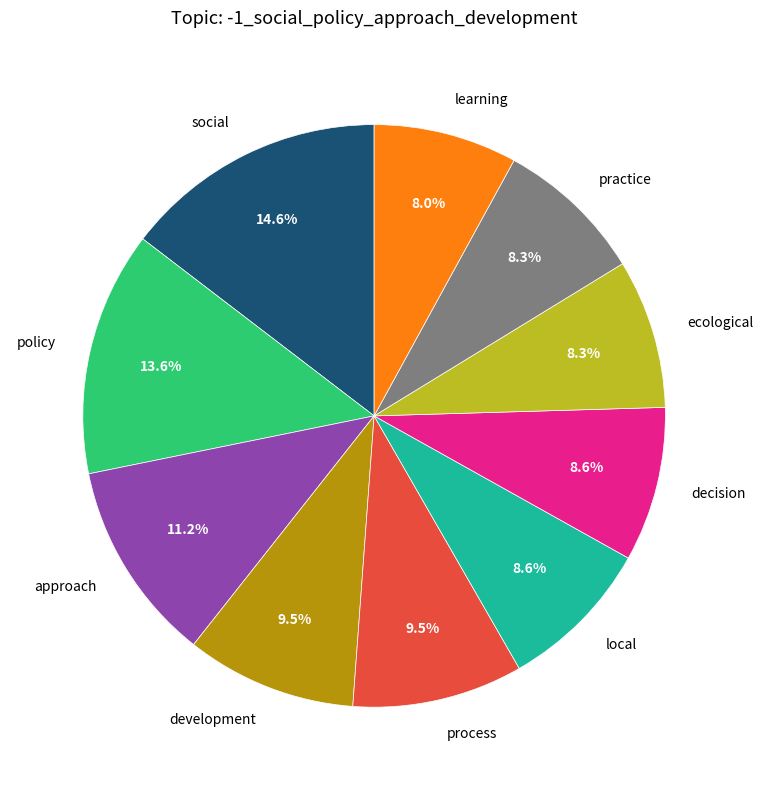

Is it true that development is 24% of the pie?

False